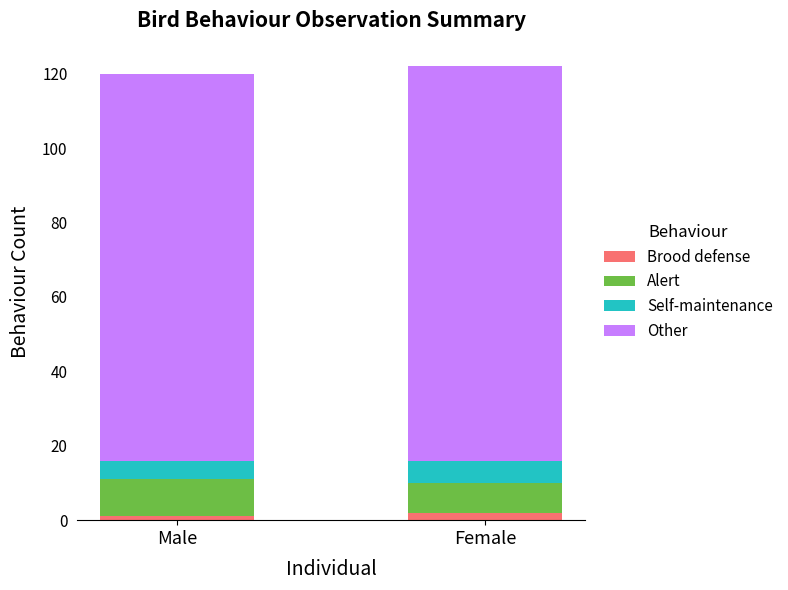

Reading left to right, list the values for the Brood defense series.

Male=1	Female=2